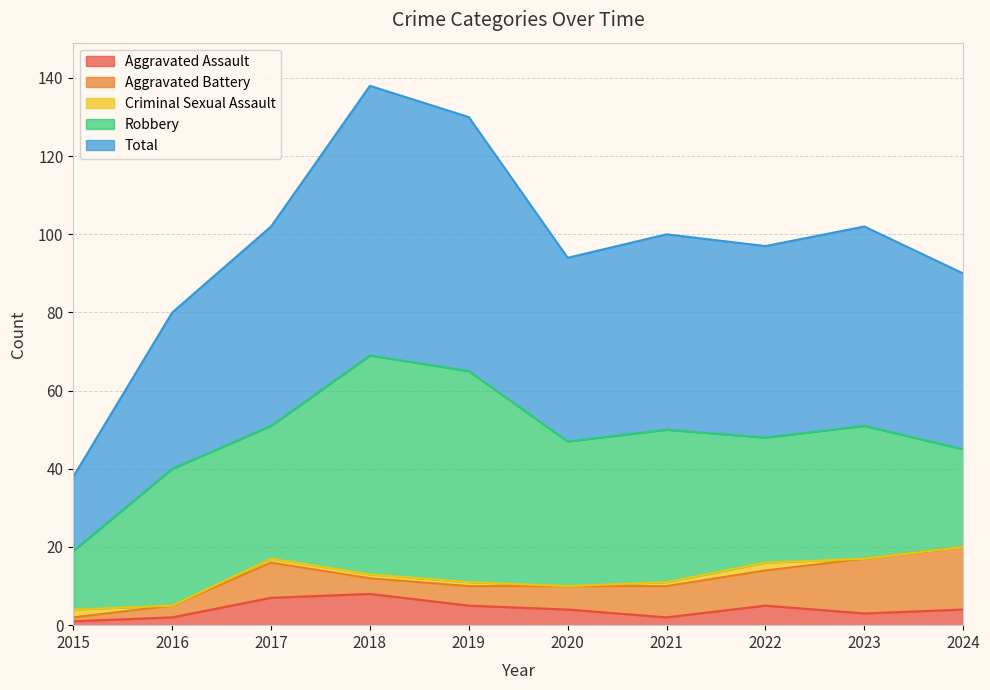

Which series has the widest spread of values?

Total